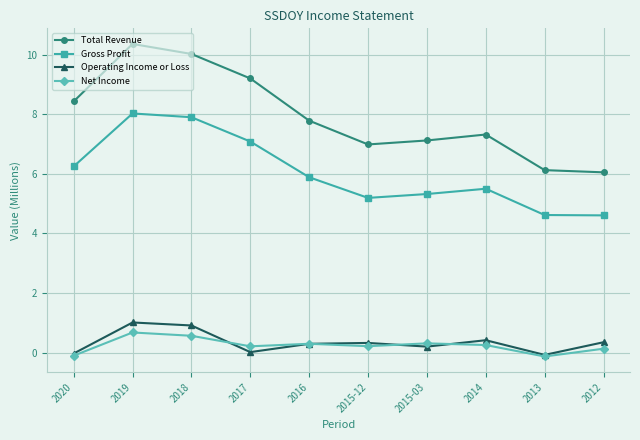

List the series in order of their peak value, lowest first.

Net Income, Operating Income or Loss, Gross Profit, Total Revenue